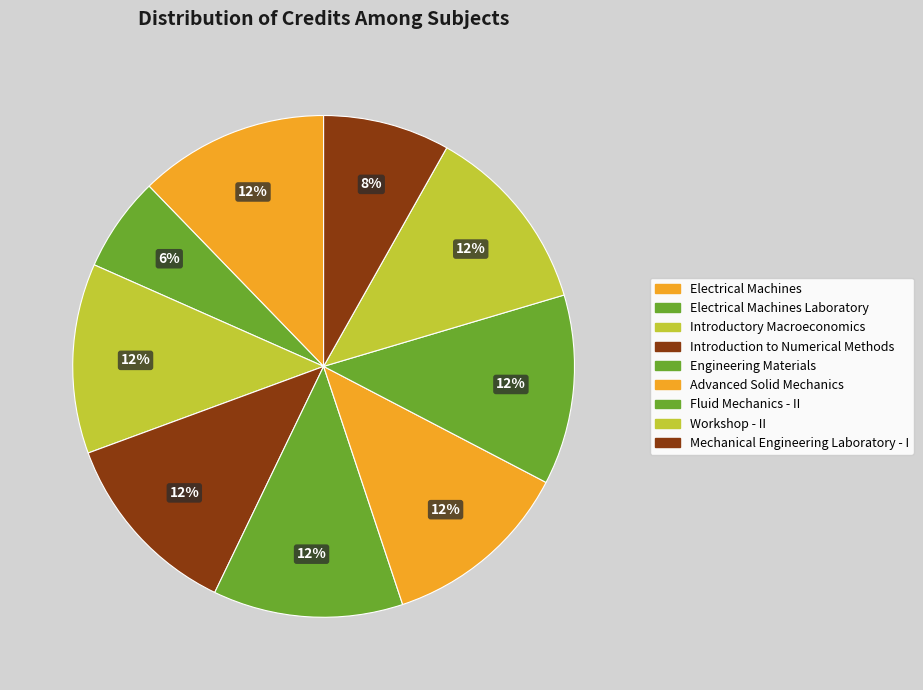

True or false: Mechanical Engineering Laboratory - I accounts for 8% of the total.

True